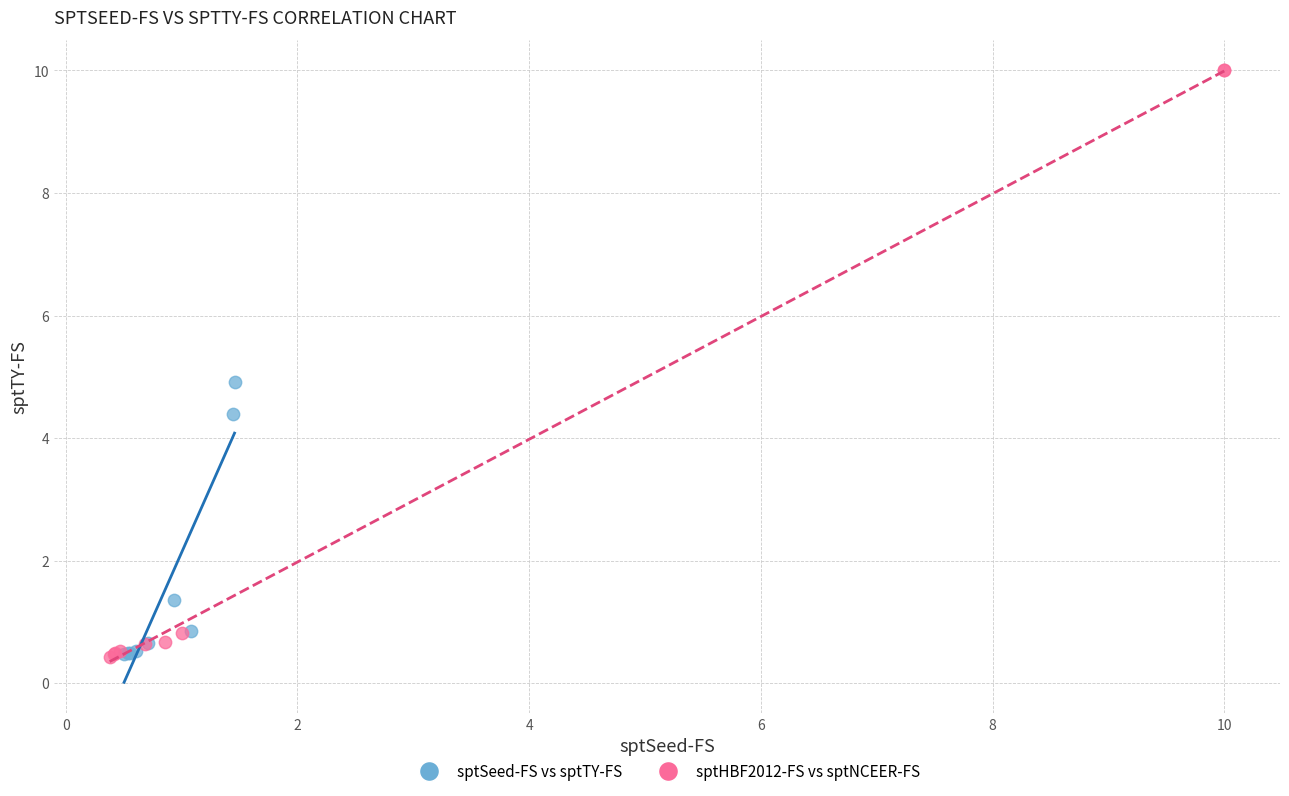

Which series has the widest spread of Y values?

sptHBF2012-FS vs sptNCEER-FS